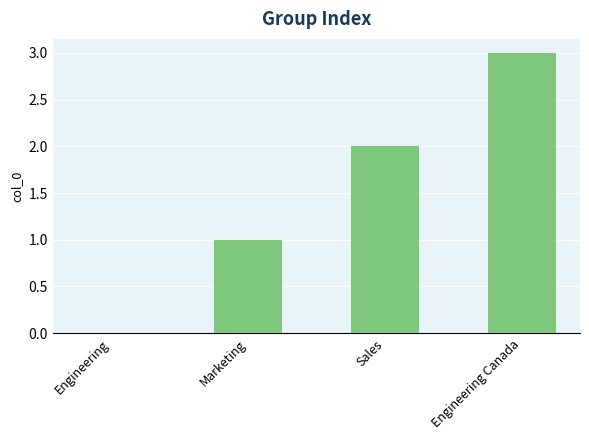

What is the sum of all values?

6